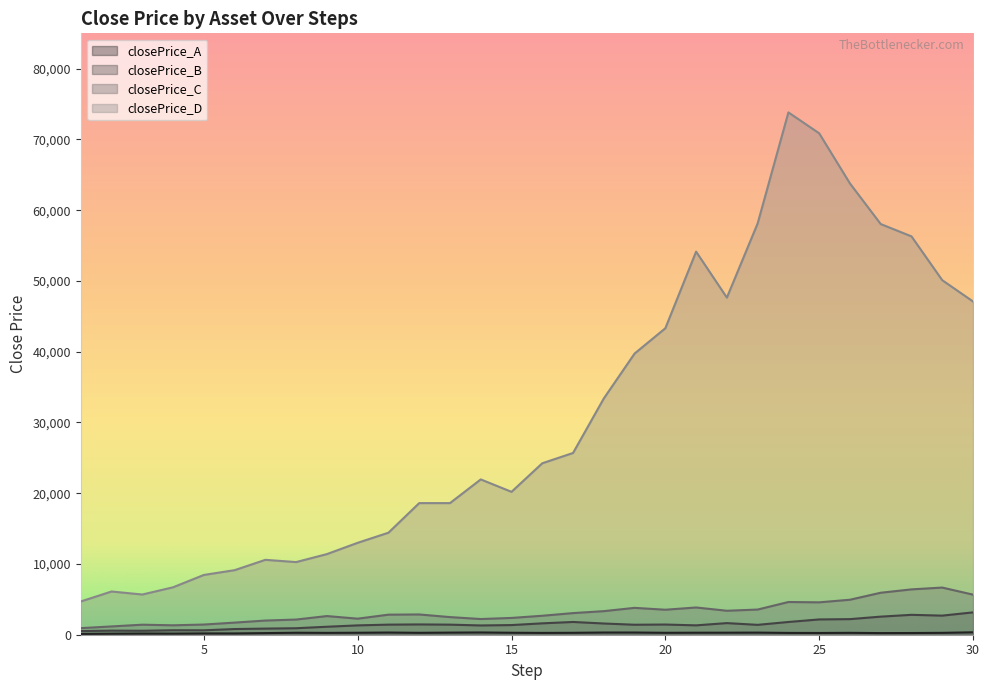

True or false: closePrice_A and closePrice_C intersect in this chart.

False